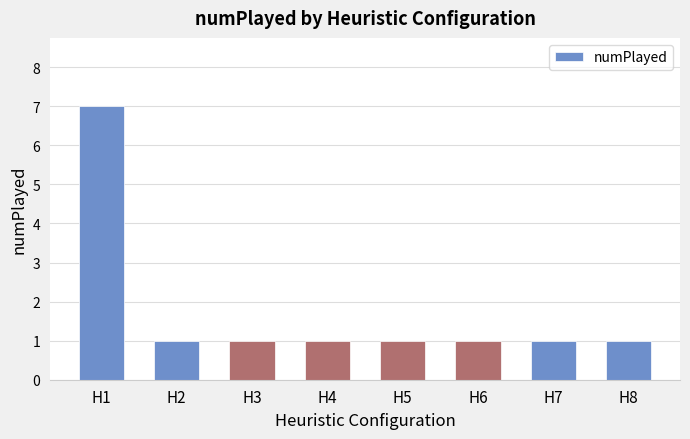

How many values are between 1 and 2?

7